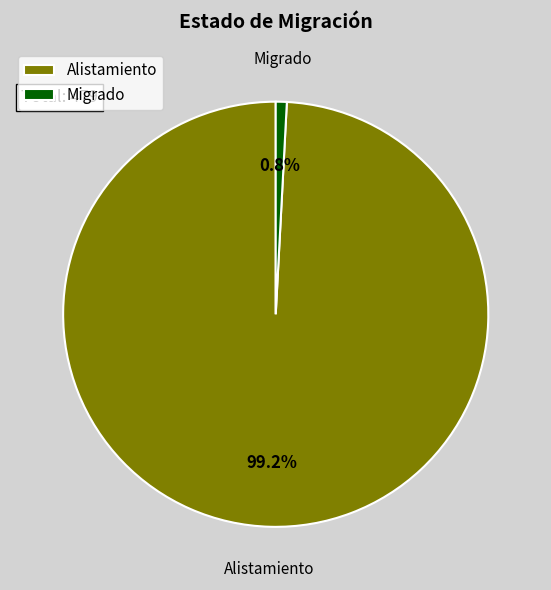

Which slice is the largest?

Alistamiento